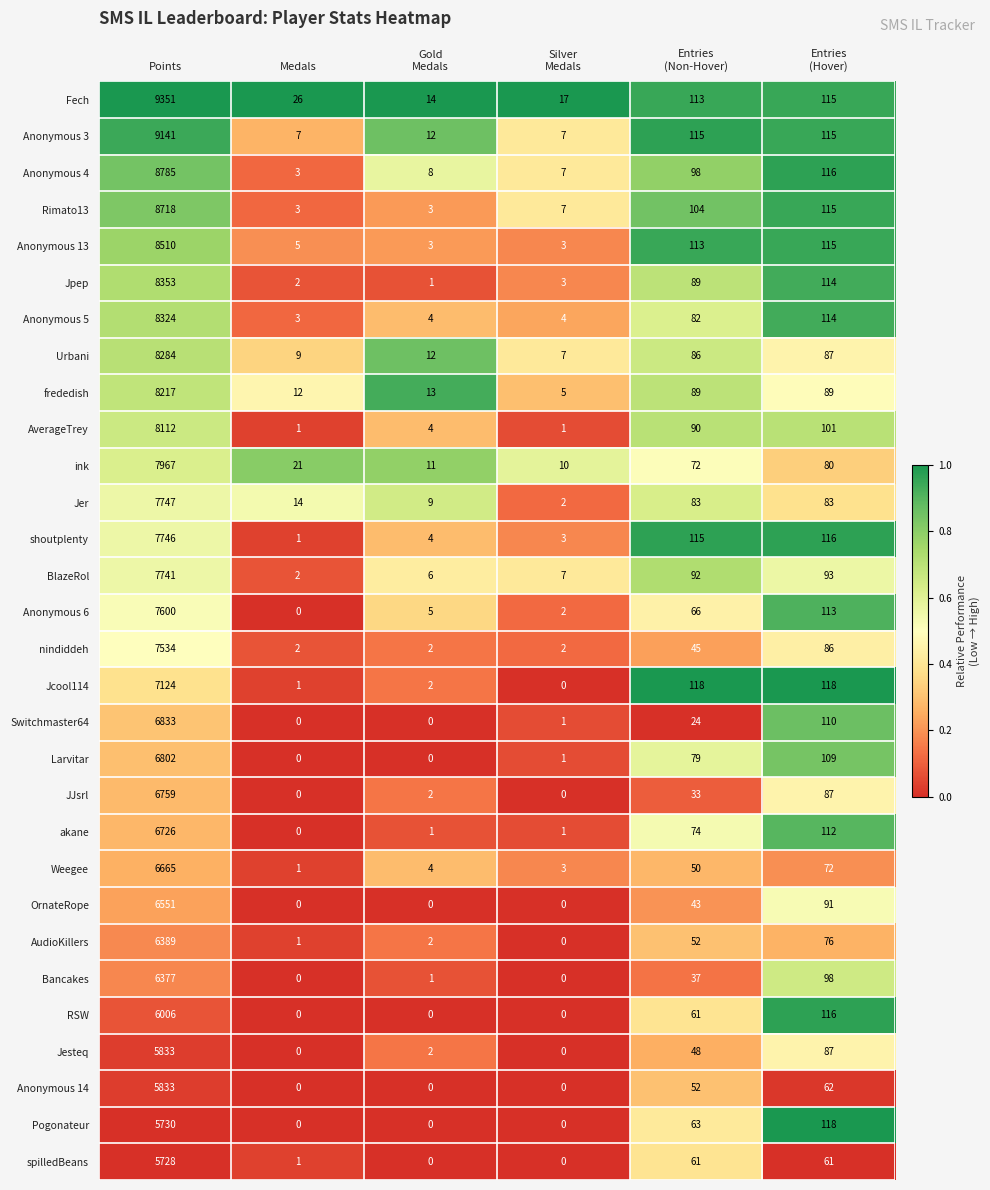

What is the total value across all series at Points?

221486